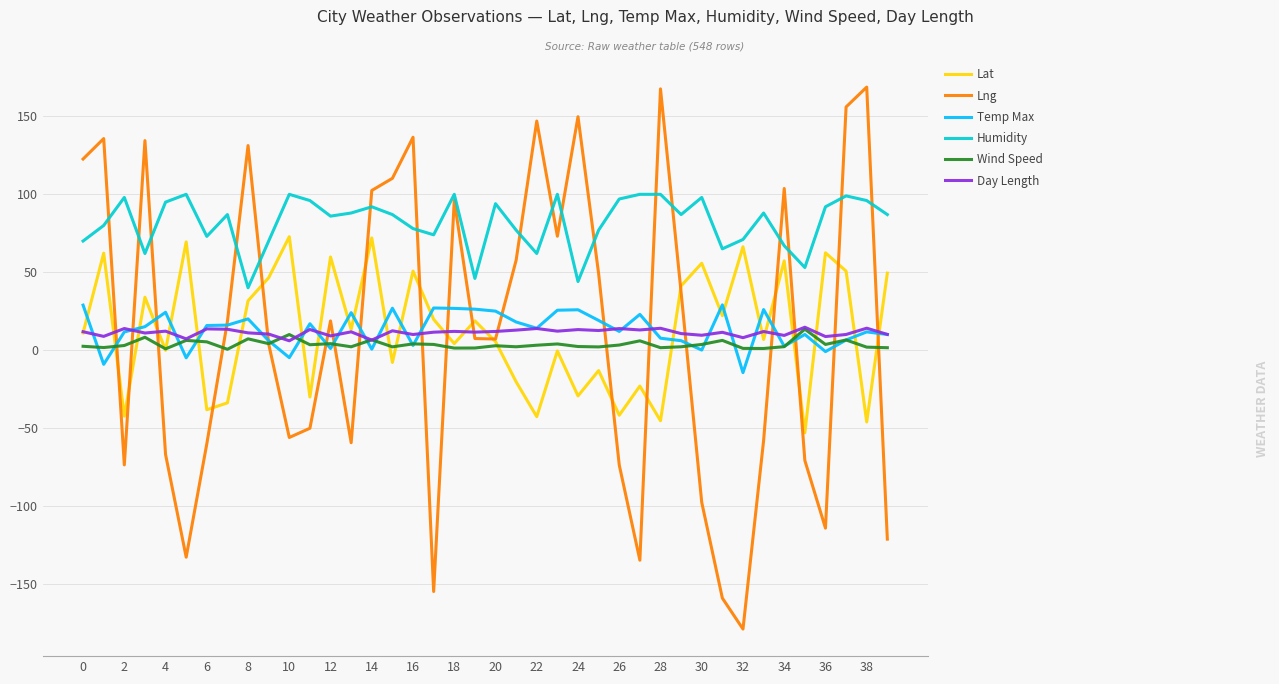

True or false: Wind Speed has more than 2 interior local peaks.

True